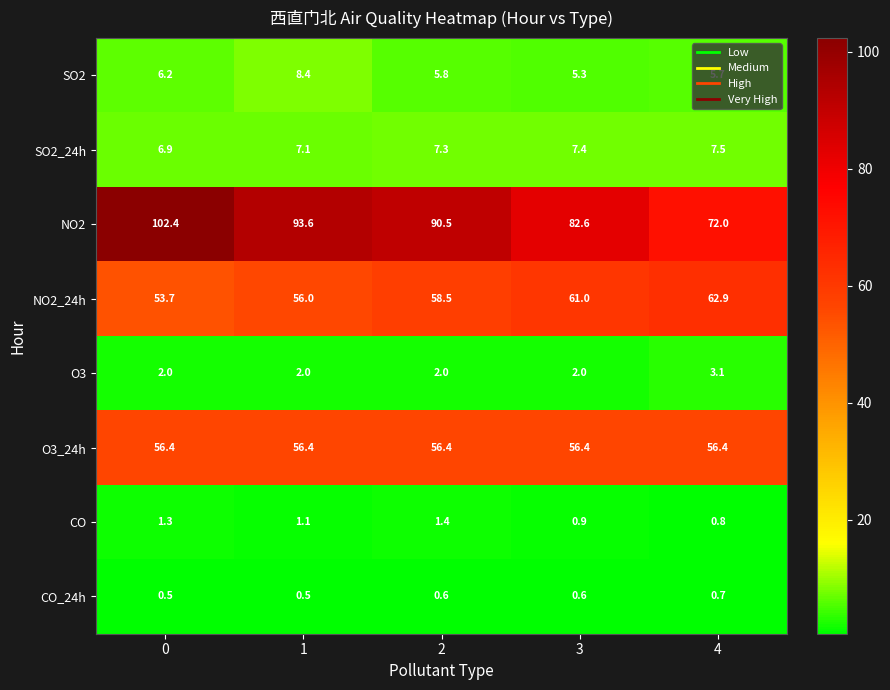

What is the difference between the highest and lowest values at 0?

101.9